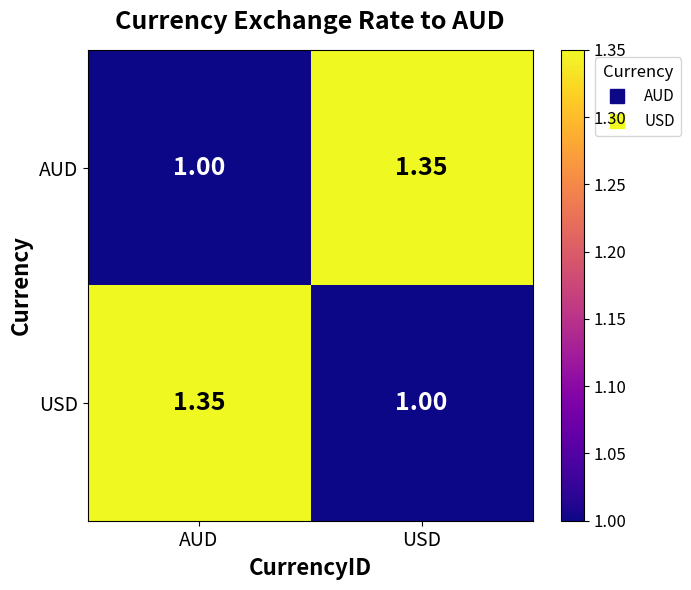

At which label does USD reach its minimum?

USD